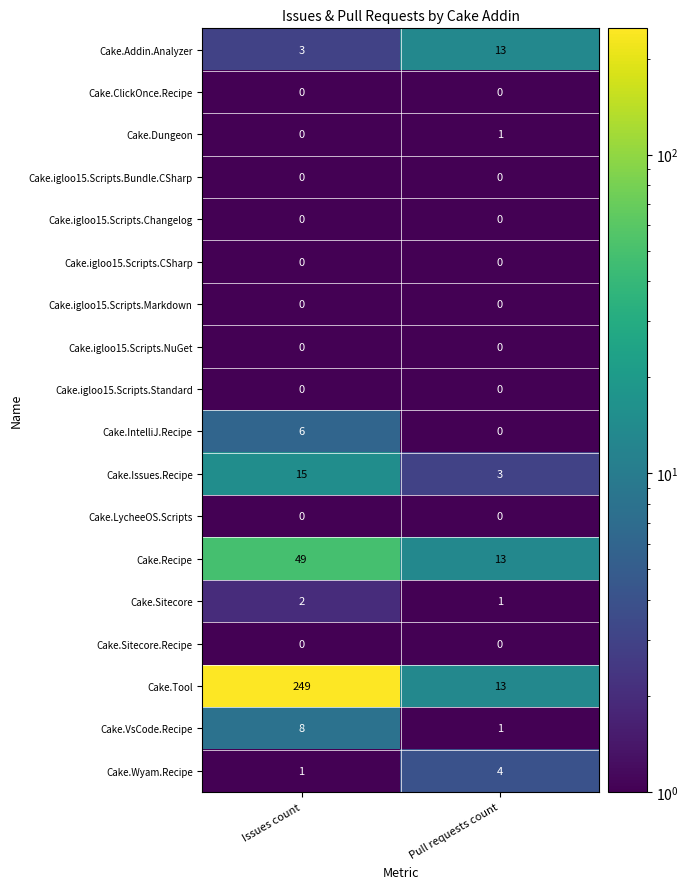

What is the difference between the Cake.Tool values at Issues count and Pull requests count?

236